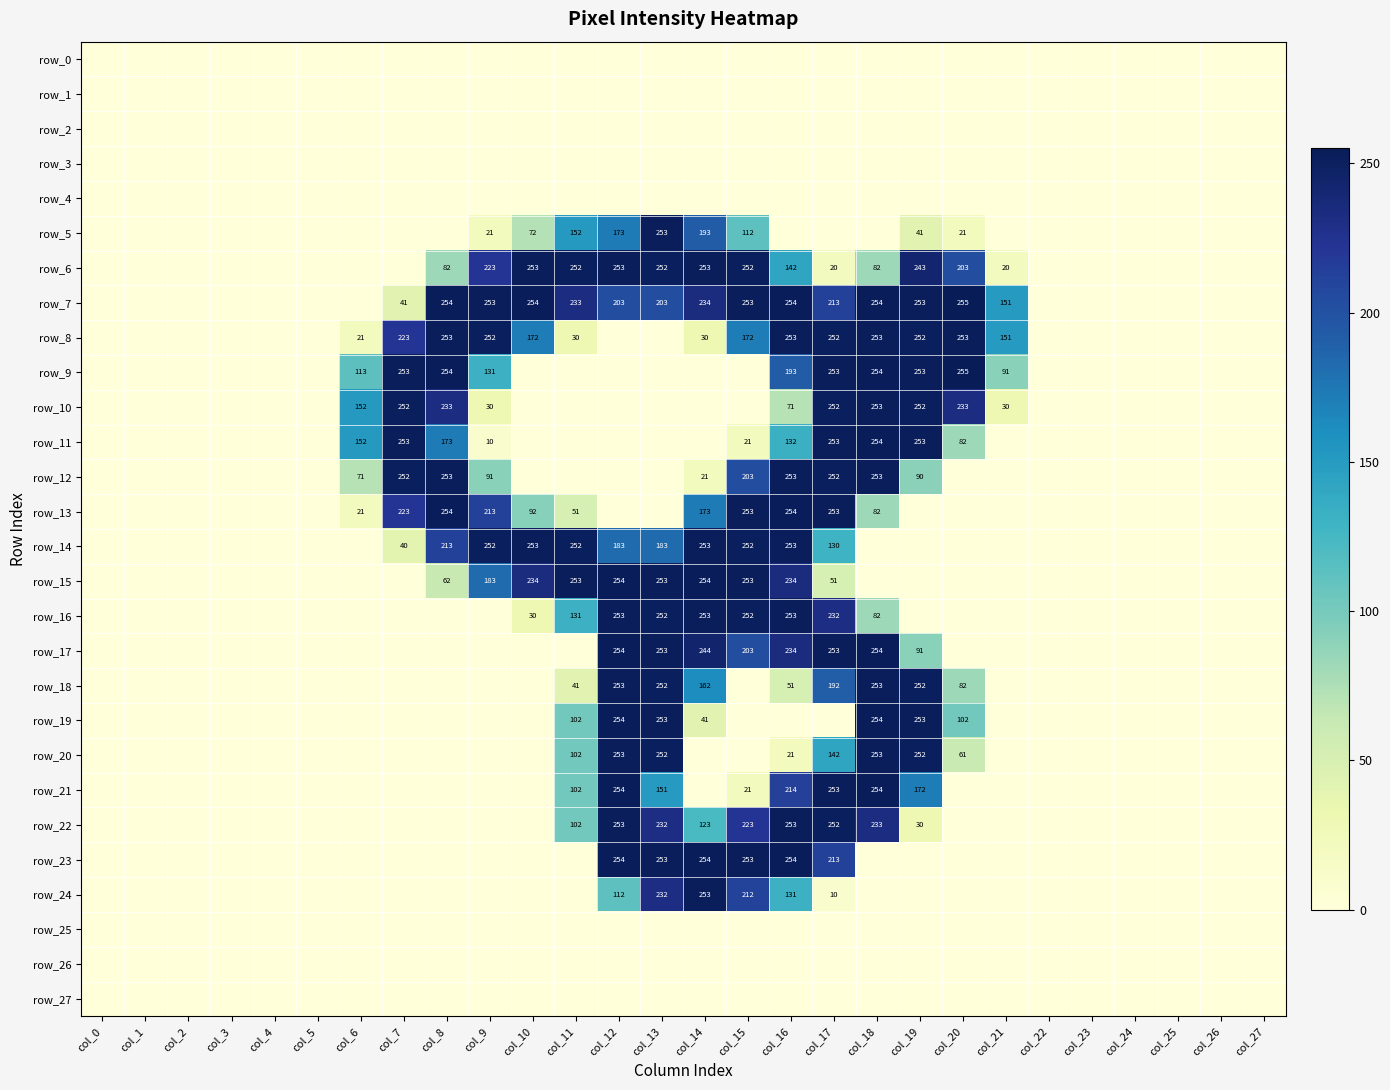

Is the value of row_24 at col_15 greater than the value of row_12 at col_8?

No